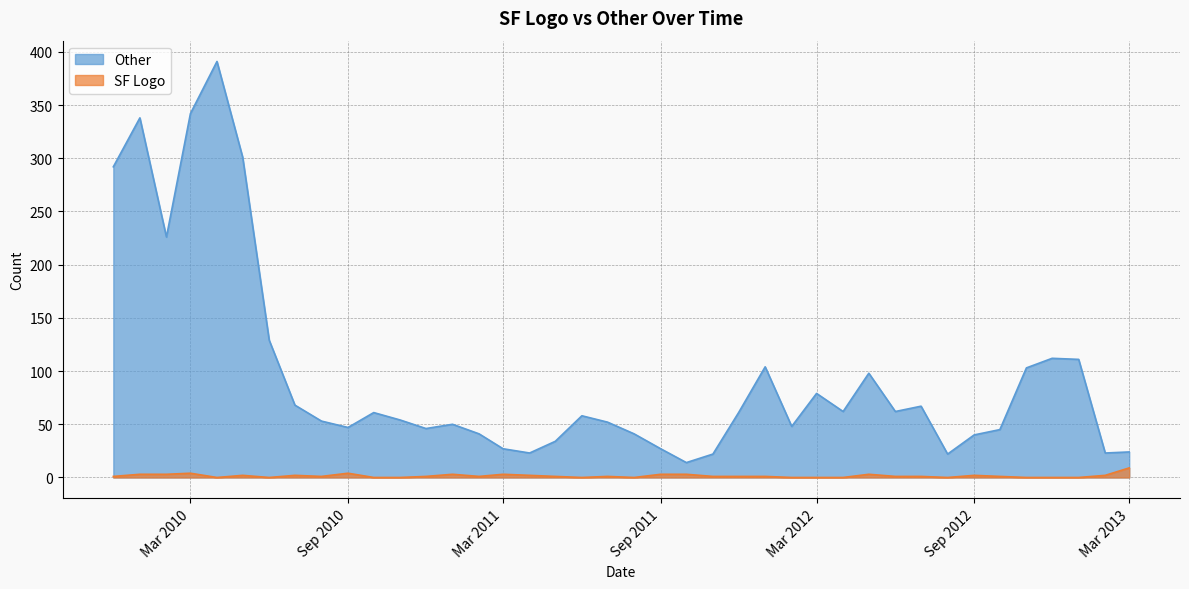

True or false: Other and SF Logo intersect in this chart.

False